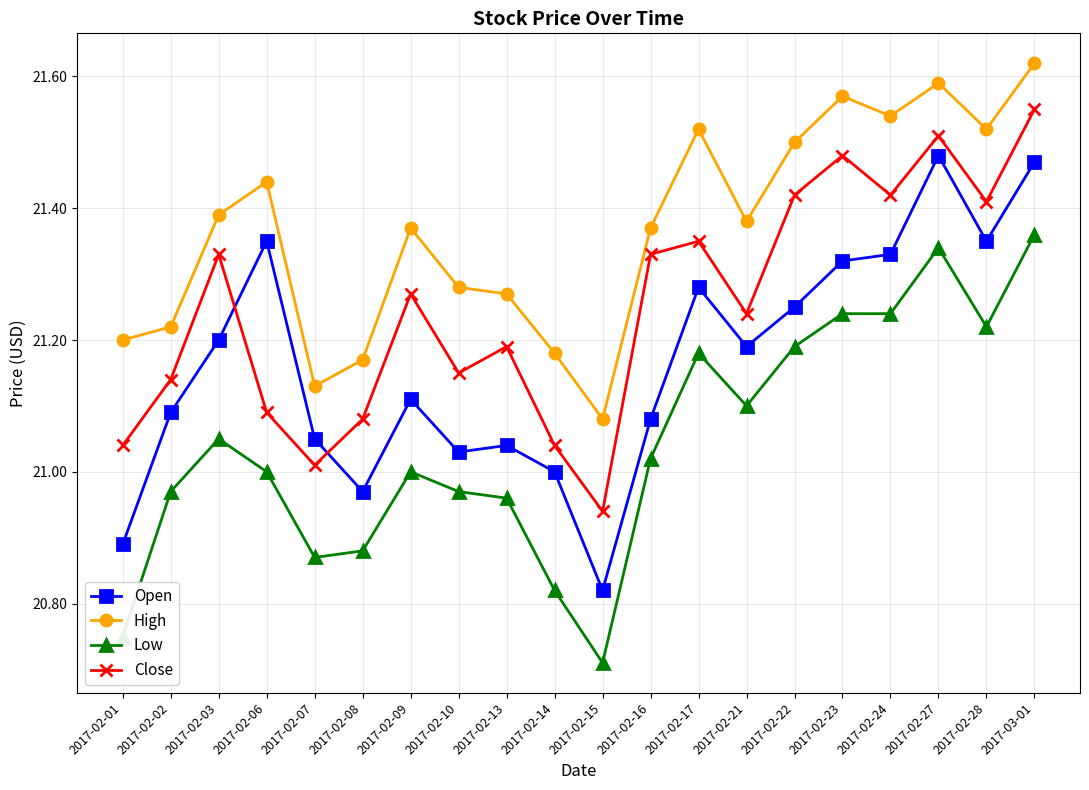

What is the sum of the Open values at 2017-02-22 and 2017-02-23?

42.6